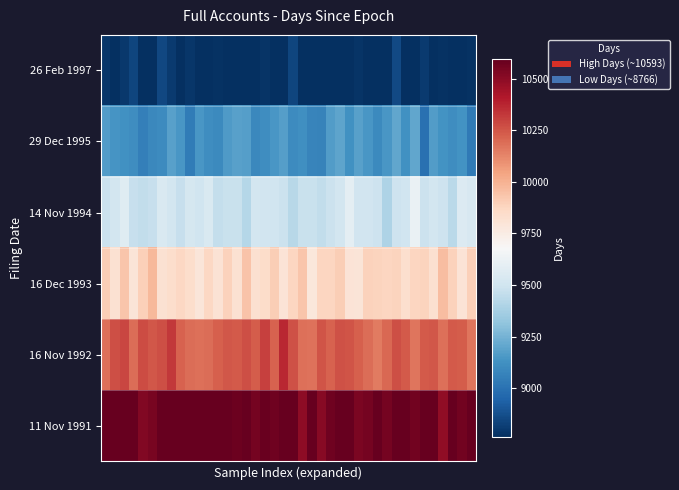

List the series in order of their peak value, lowest first.

26 Feb 1997, 29 Dec 1995, 14 Nov 1994, 16 Dec 1993, 16 Nov 1992, 11 Nov 1991